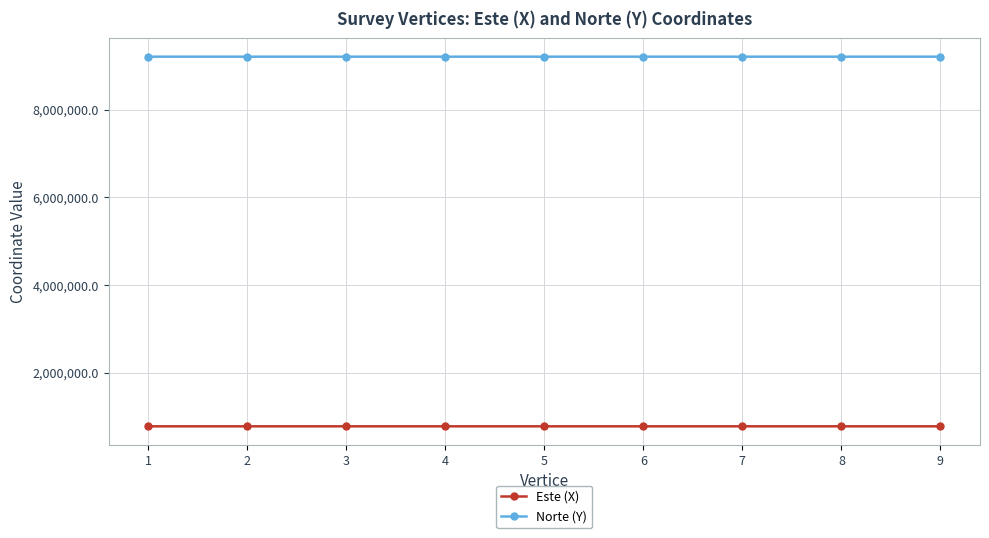

What is the minimum value shown in the chart?

777000.1